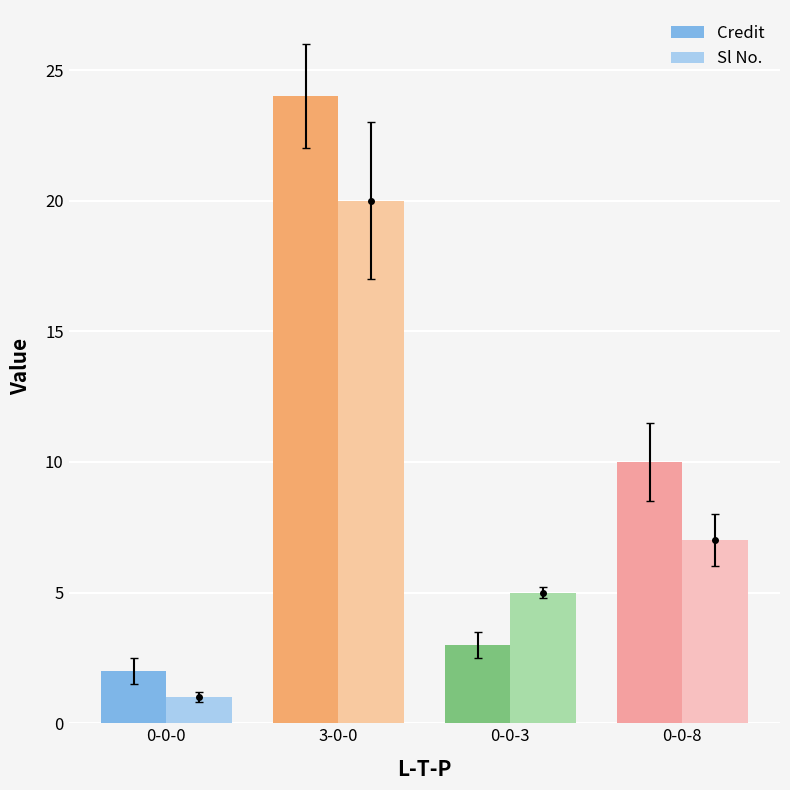

Does the chart contain stacked bars?

No